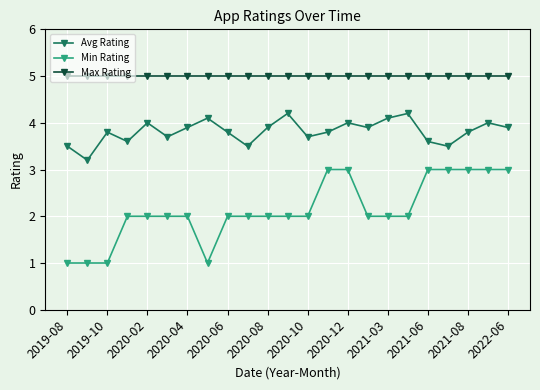

What are all the series names shown in the legend?

Avg Rating, Min Rating, Max Rating